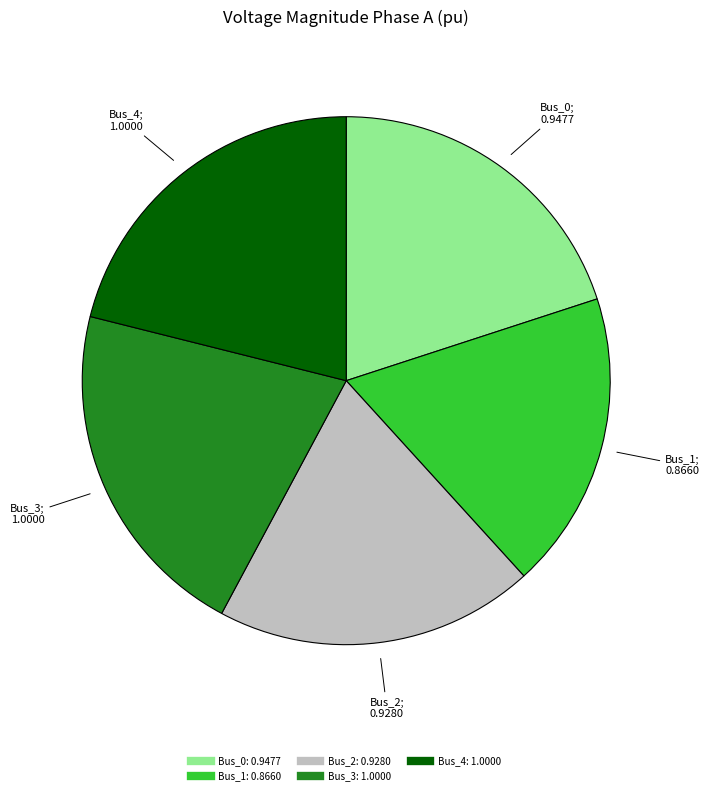

Is the sum of Bus_0 and Bus_4 greater than half?

No